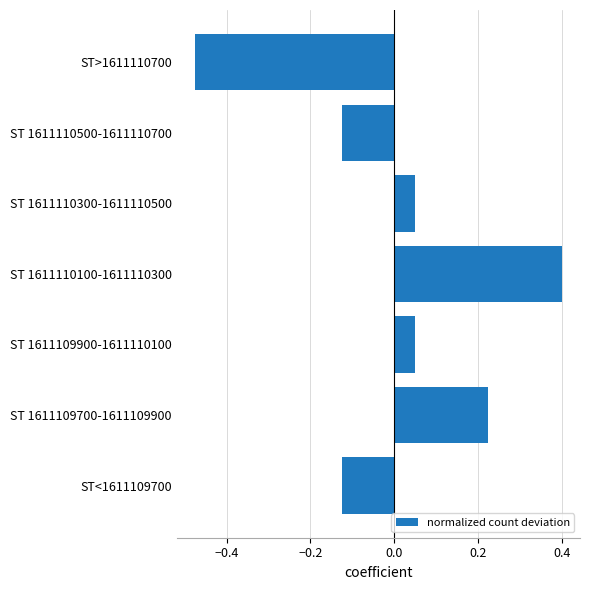

Which has a higher value, ST 1611110300-1611110500 or ST 1611109700-1611109900?

ST 1611109700-1611109900